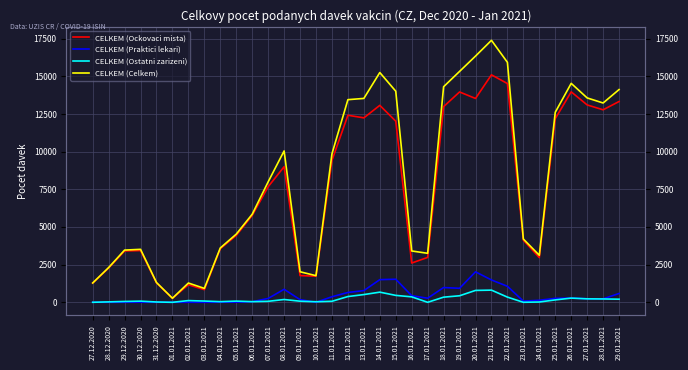

How many values in the CELKEM (Celkem) series exceed 7996?

16